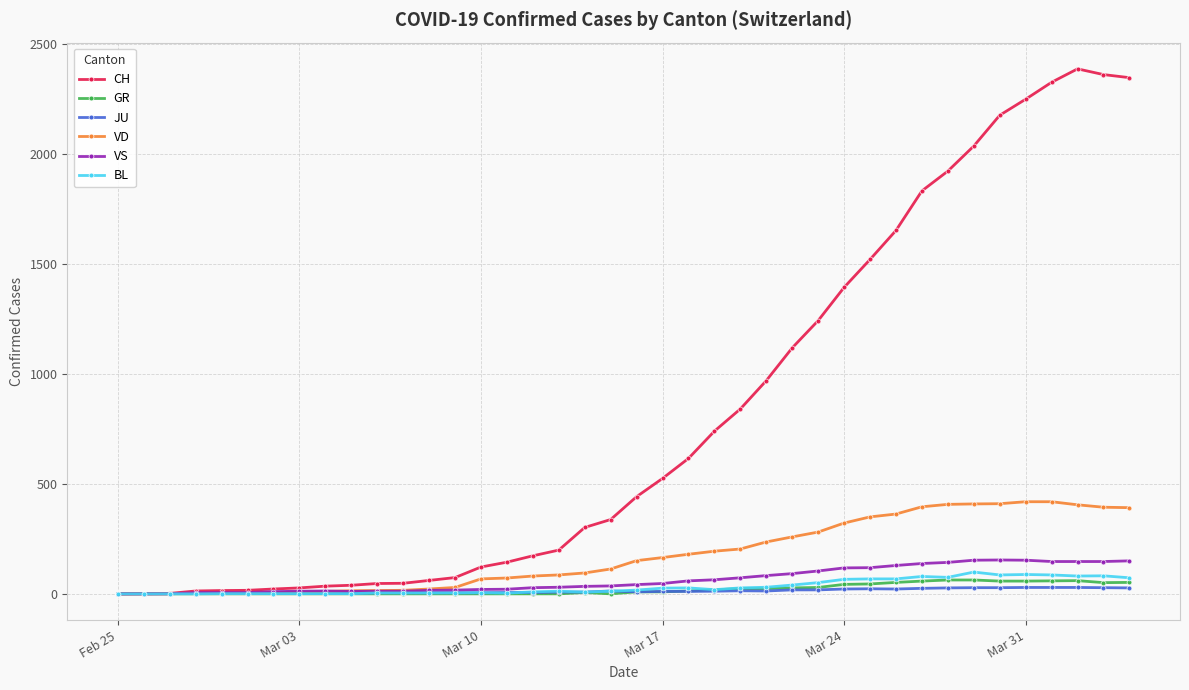

Which series has the largest range (max minus min)?

CH